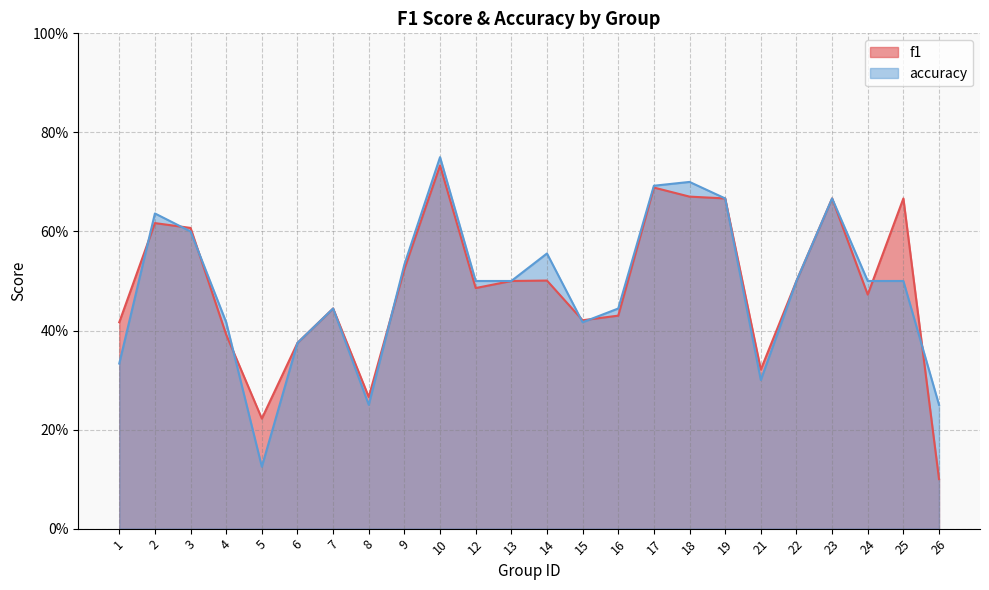

How many f1 values are between 0 and 1?

24